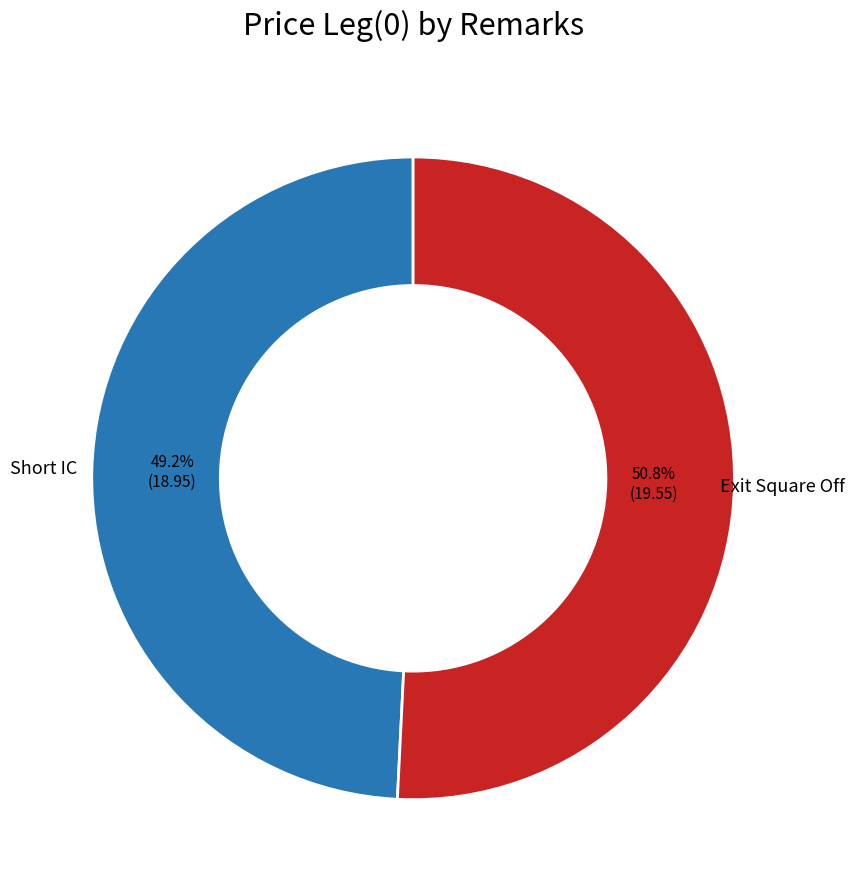

Is there any slice that represents more than half of the pie?

Yes